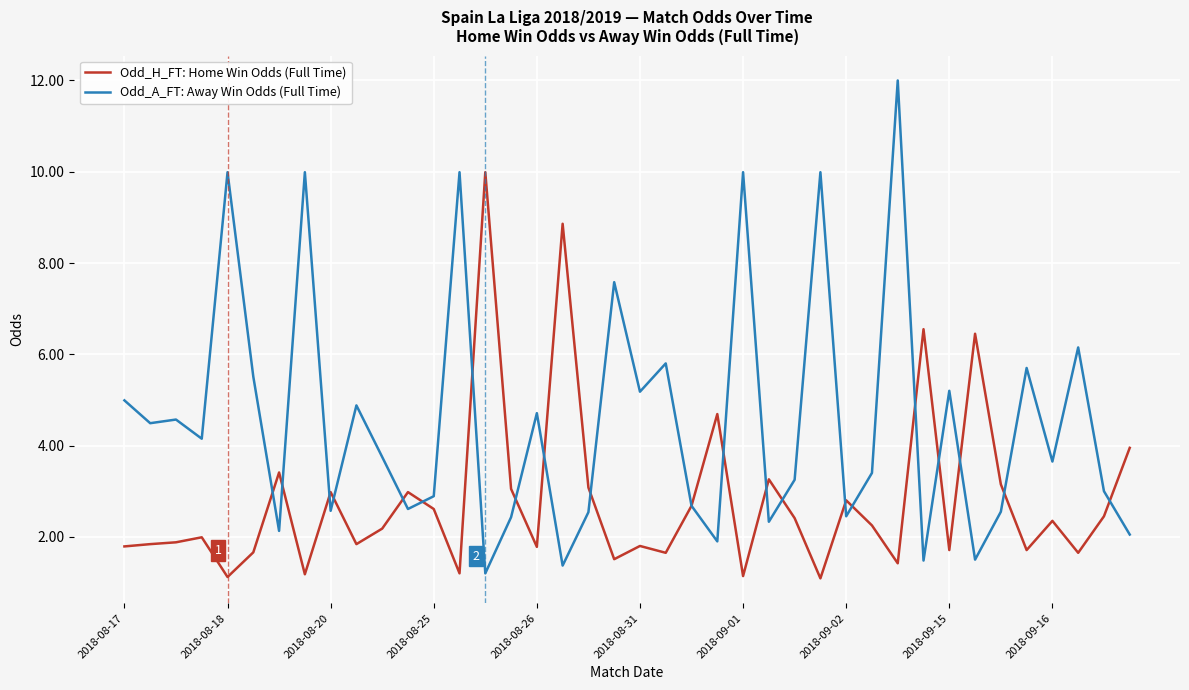

Which series has the largest total across all categories?

Odd_A_FT: Away Win Odds (Full Time)